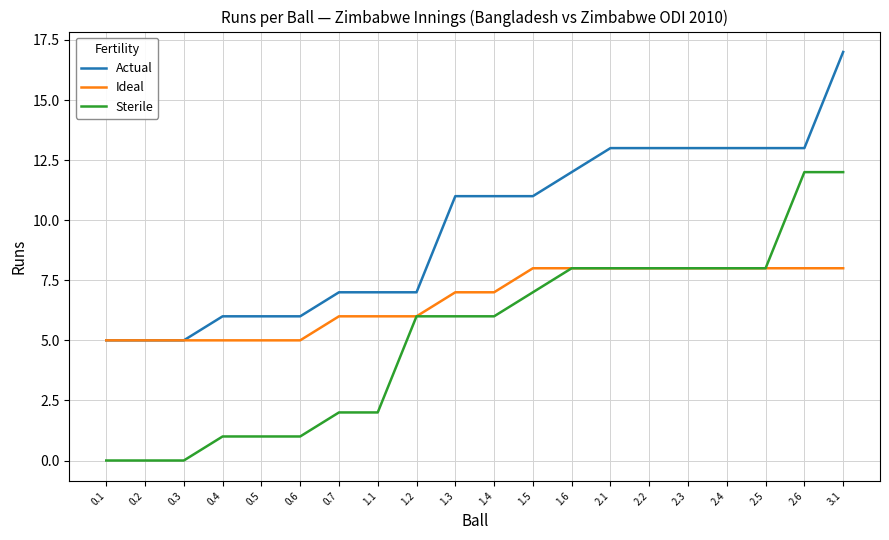

Is the value of Sterile at 0.2 greater than the value of Actual at 1.6?

No